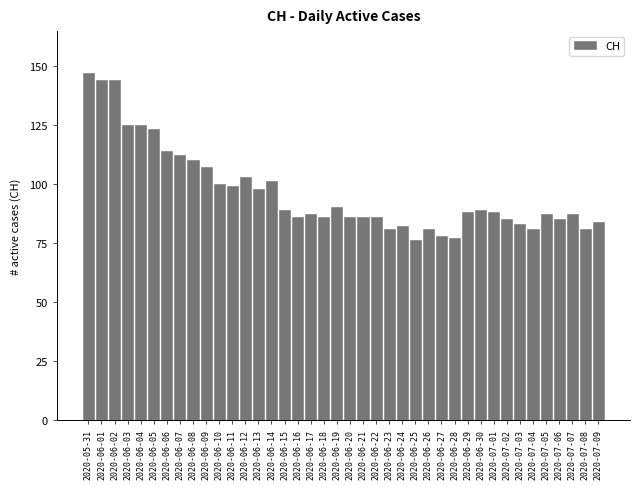

What is the sum of the values at 2020-06-05 and 2020-06-06?

237